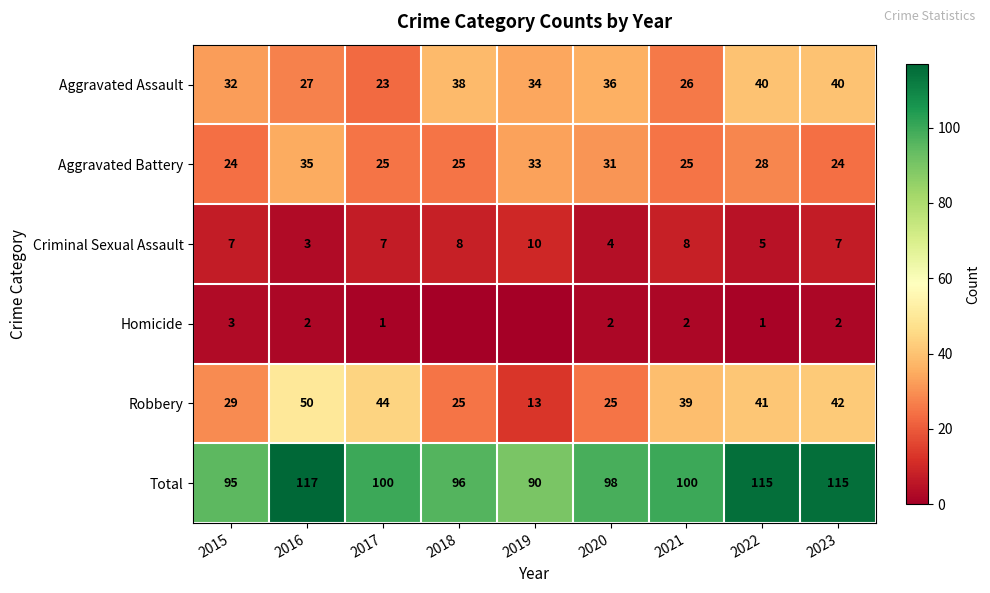

At how many categories does at least one series exceed 1?

9